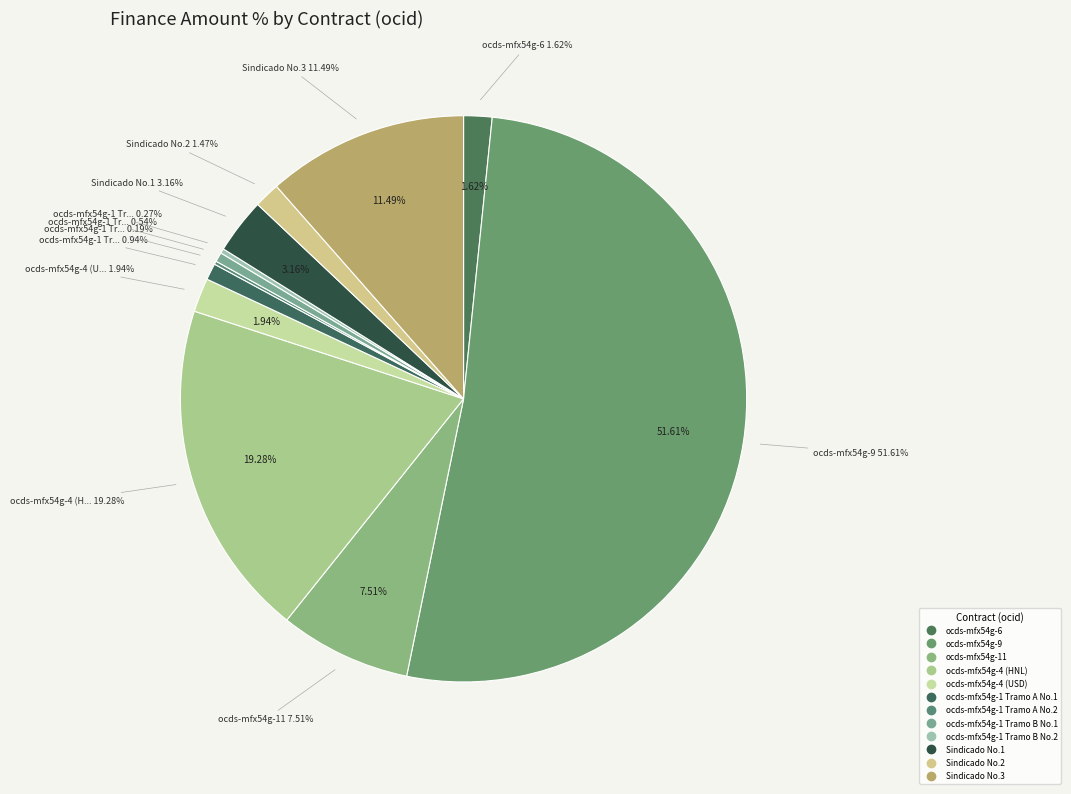

What percentage is the ocds-mfx54g-4 (USD) slice, to the nearest percent?

2%